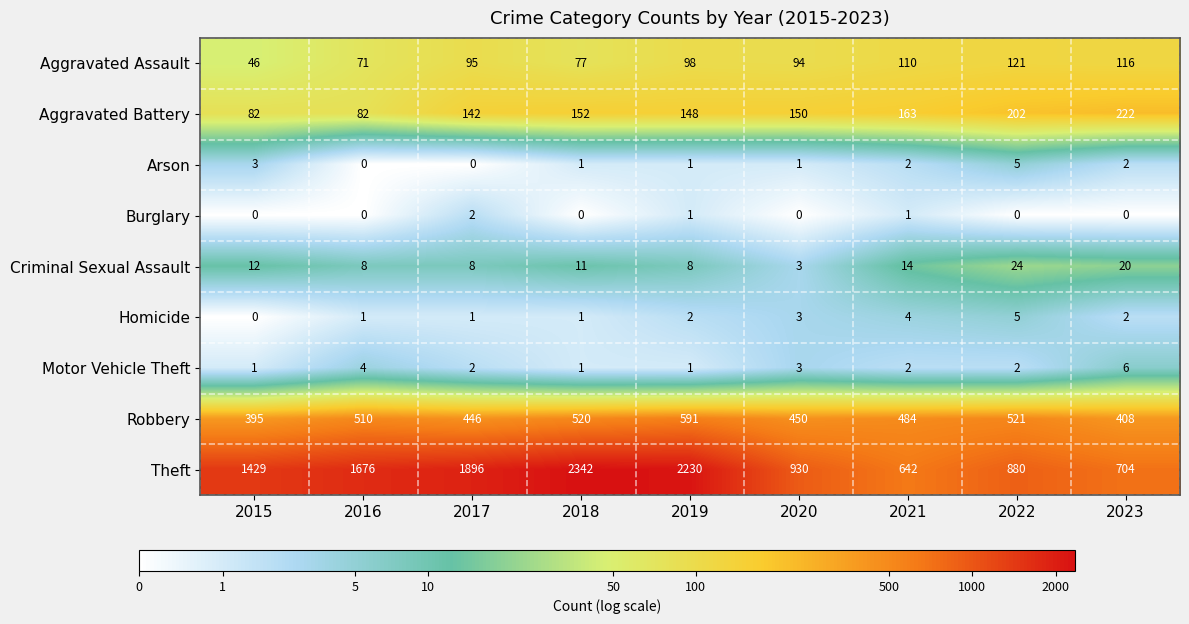

At which label does Motor Vehicle Theft reach its peak?

2023